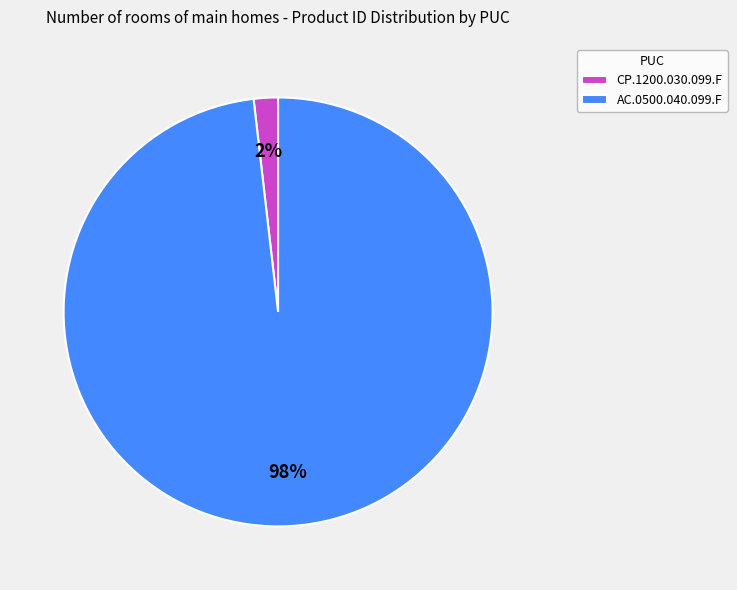

How many segments does this pie chart have?

2